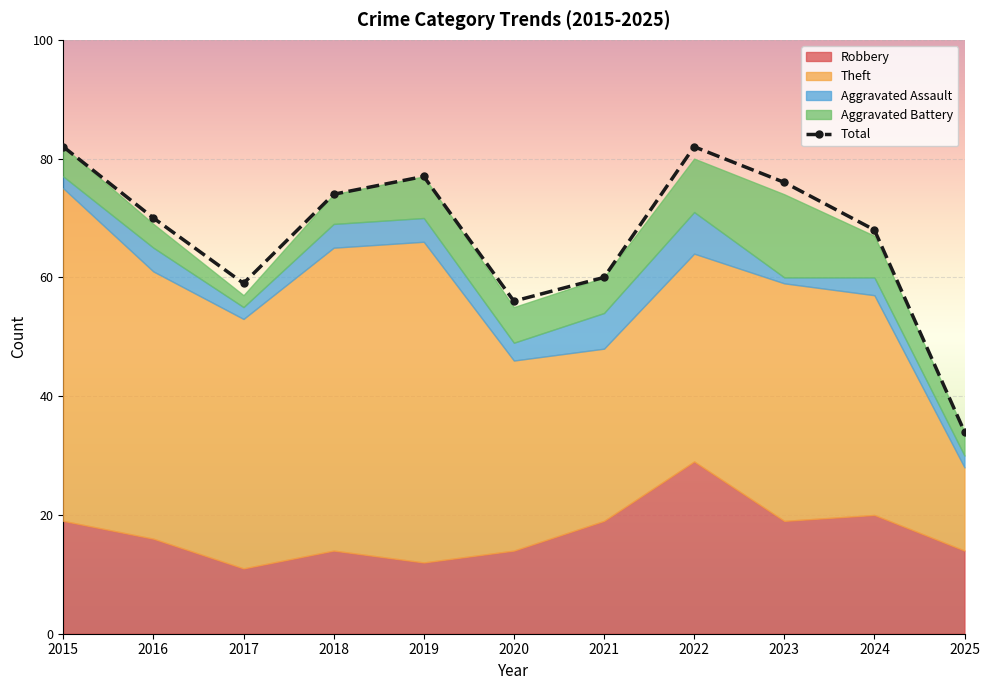

Reading right to left, transcribe all the data shown in this chart.

34	68	76	82	60	56	77	74	59	70	82